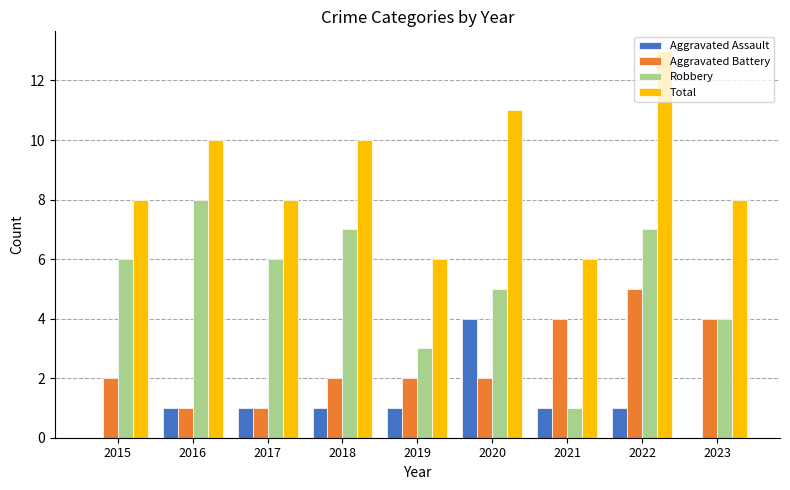

Is the value of Total at 2022 greater than the value of Robbery at 2015?

Yes